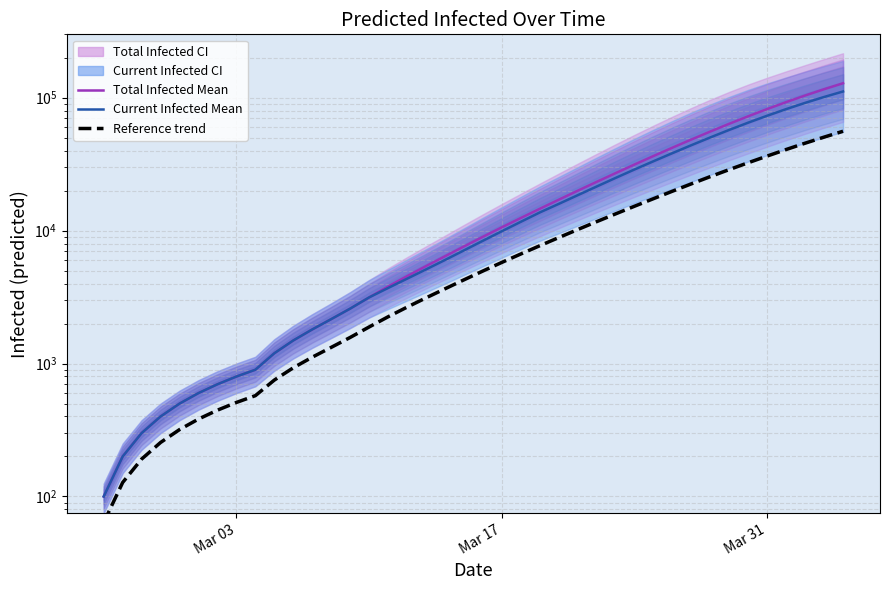

What is the sum of all predicted_total_infected_lower (ref) values?

486645.4